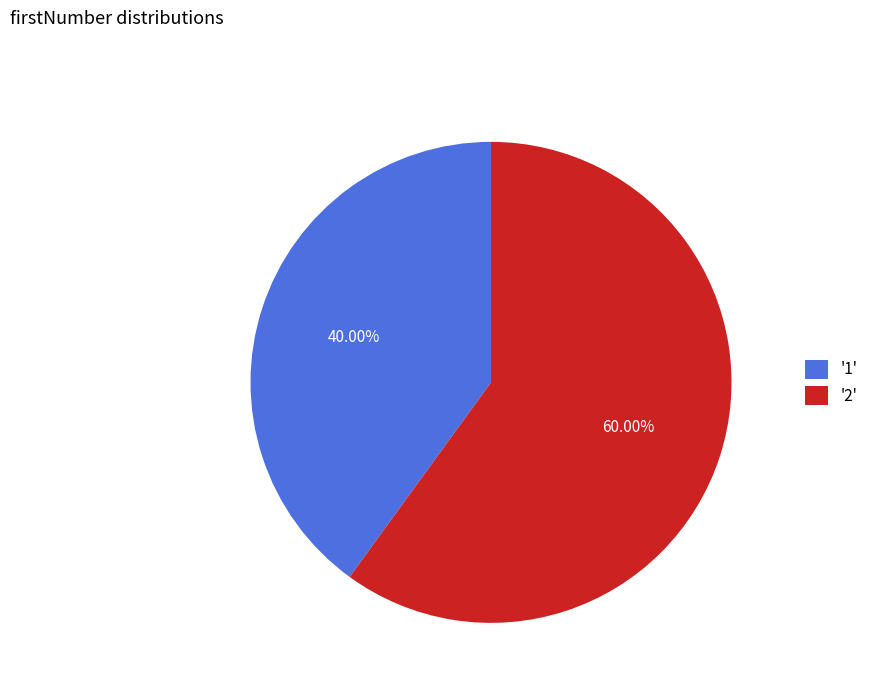

Is the sum of '1' and '2' greater than half?

Yes